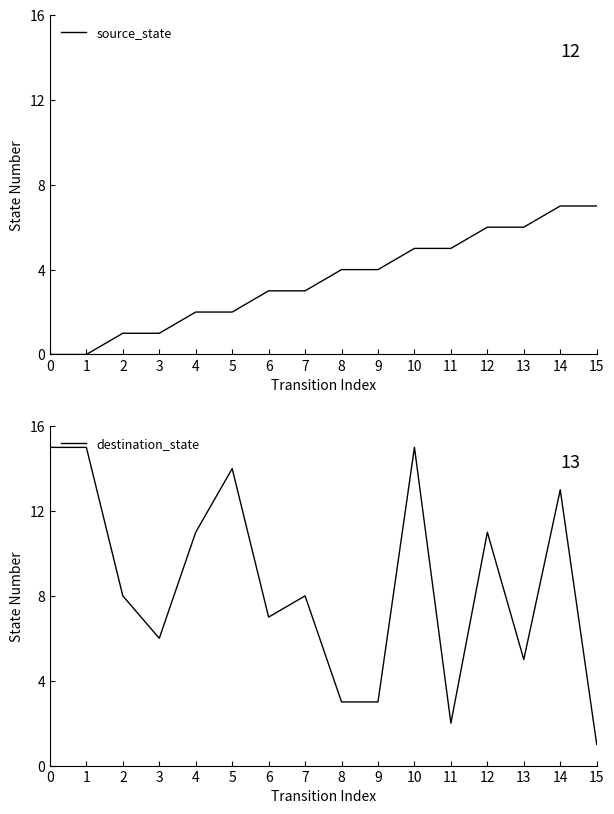

How many lines are shown in the chart?

2